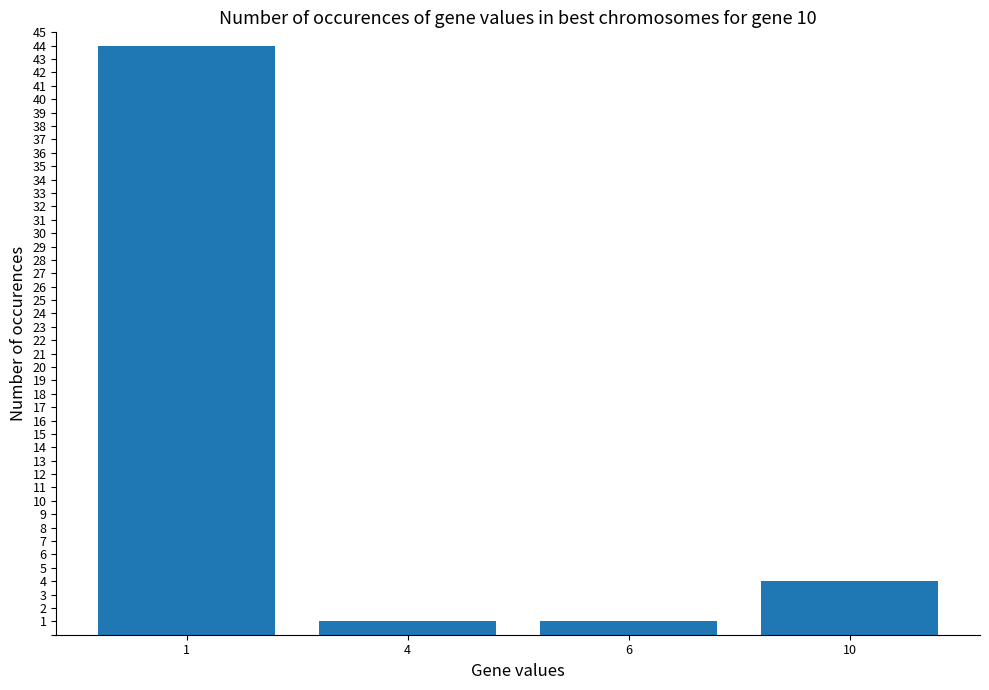

Where does the data first go above 4?

1